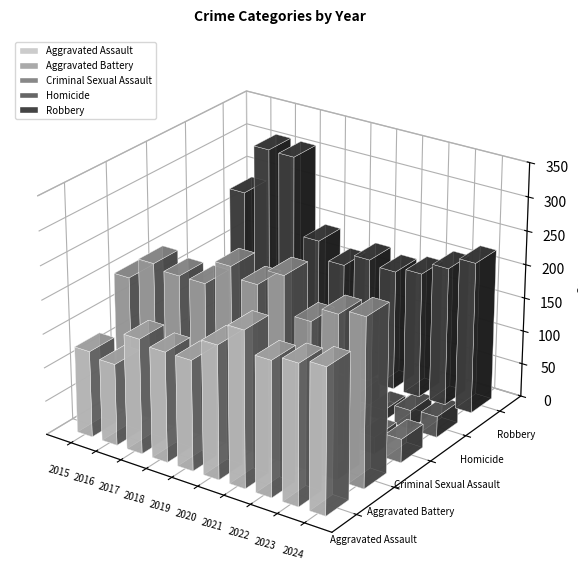

The Robbery series shows 251 at 2020. True or false?

False